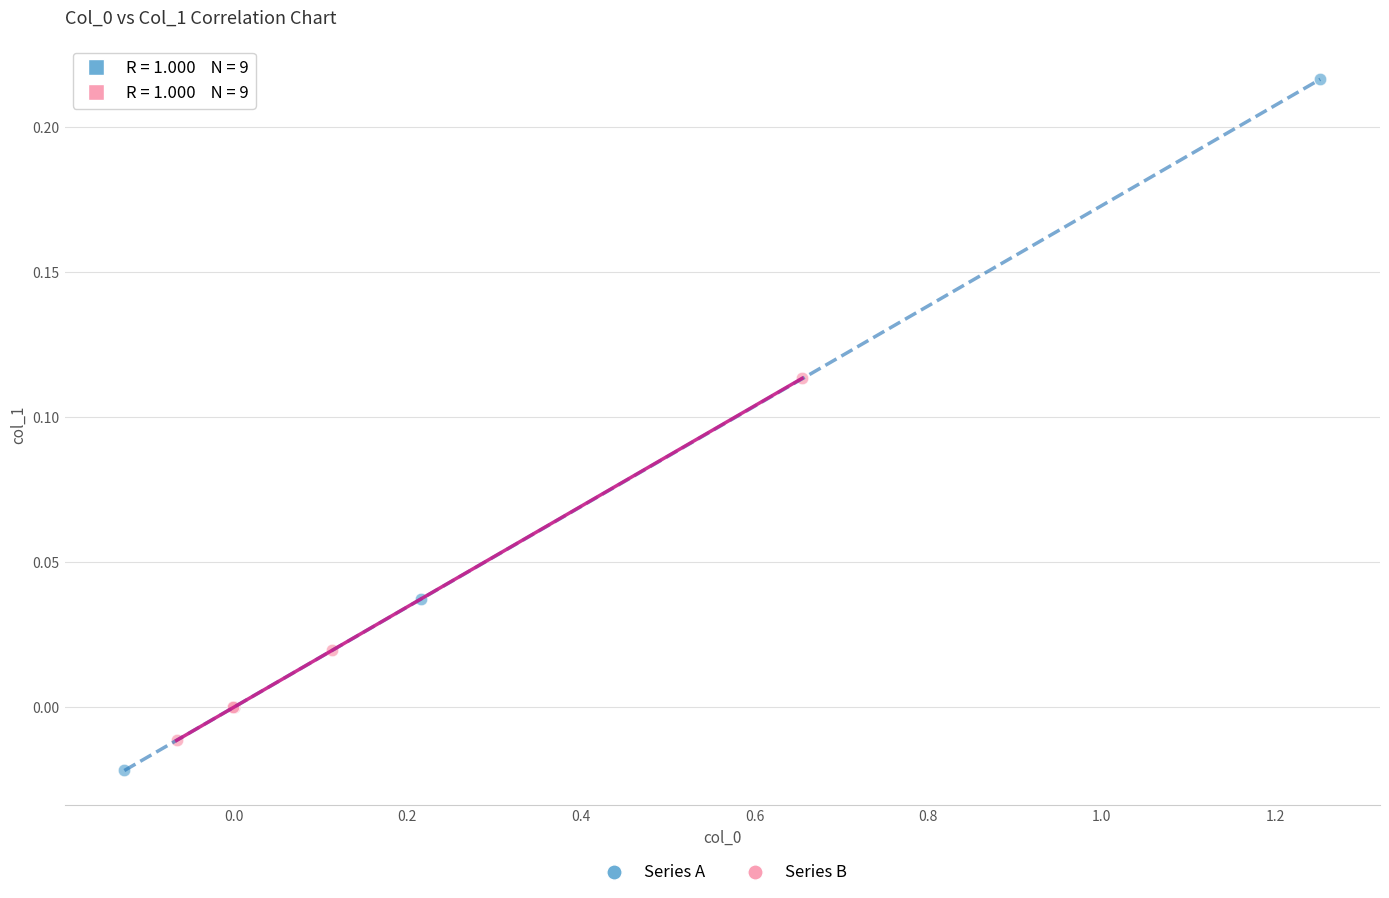

Which series contains the highest Y value?

Series A